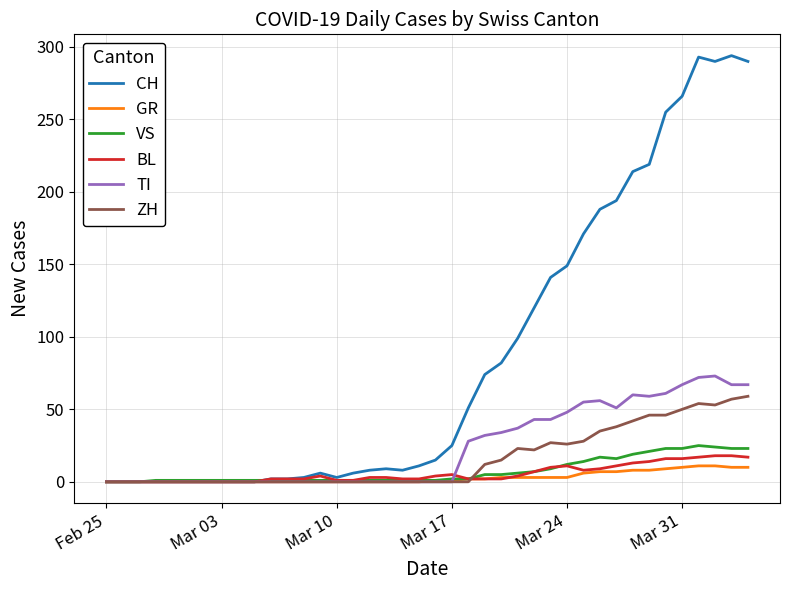

What is the greatest value displayed?

294